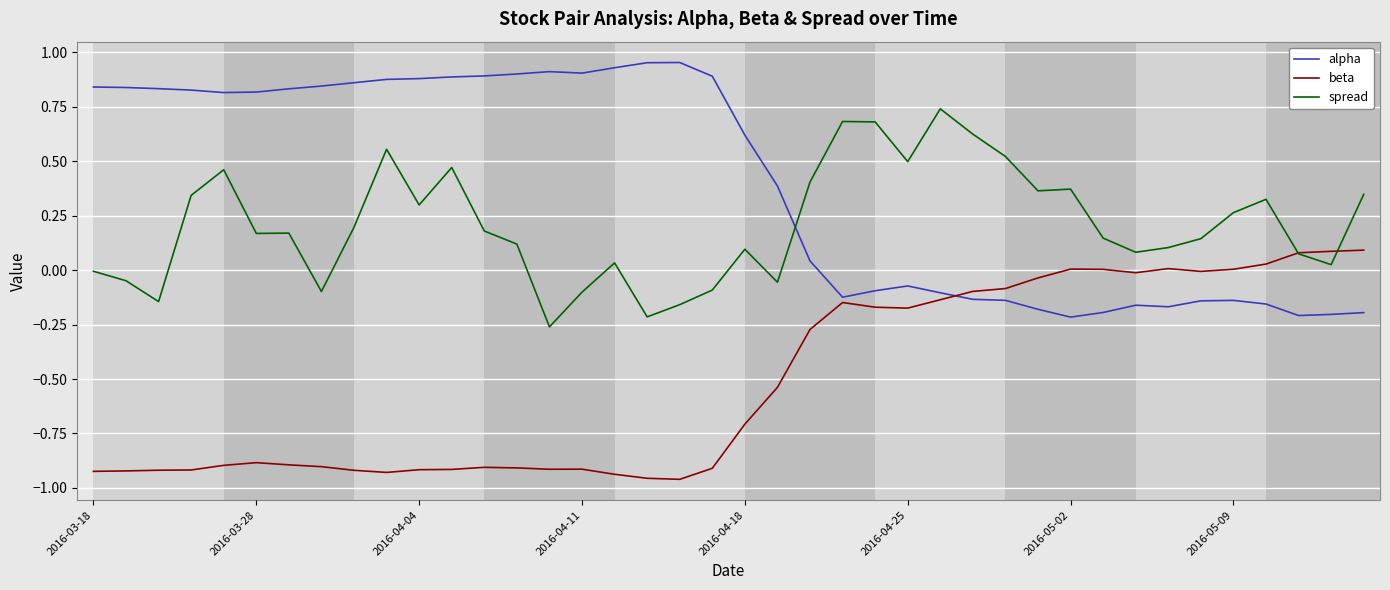

Rank the series by their average value, from lowest to highest.

beta, spread, alpha